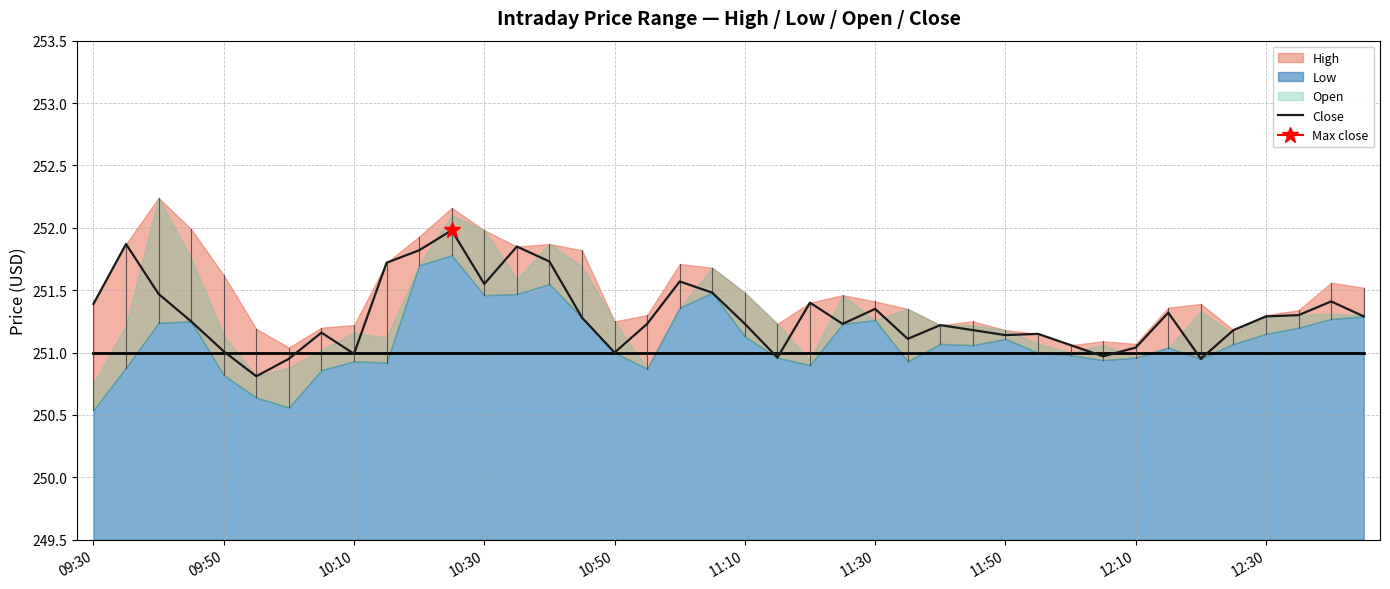

Reading left to right, extract all data points from this chart.

251.4	251.9	251.5	251.2	251.0	250.8	250.9	251.2	251.0	251.7	251.8	252.0	251.6	251.8	251.7	251.3	251.0	251.2	251.6	251.5	251.2	251.0	251.4	251.2	251.3	251.1	251.2	251.2	251.1	251.2	251.1	251.0	251.0	251.3	250.9	251.2	251.3	251.3	251.4	251.3